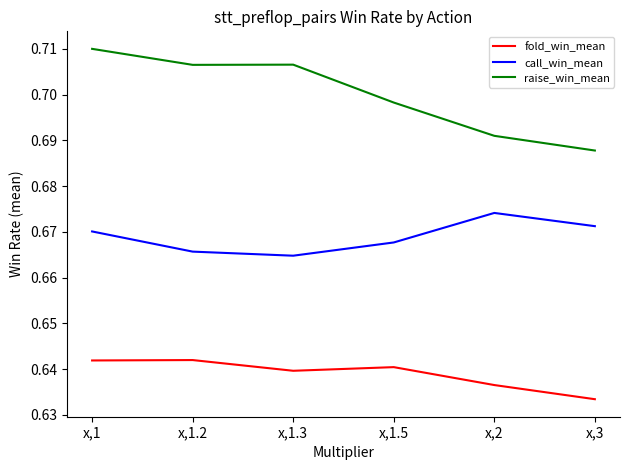

Rank the series by their maximum value, from lowest to highest.

fold_win_mean, call_win_mean, raise_win_mean